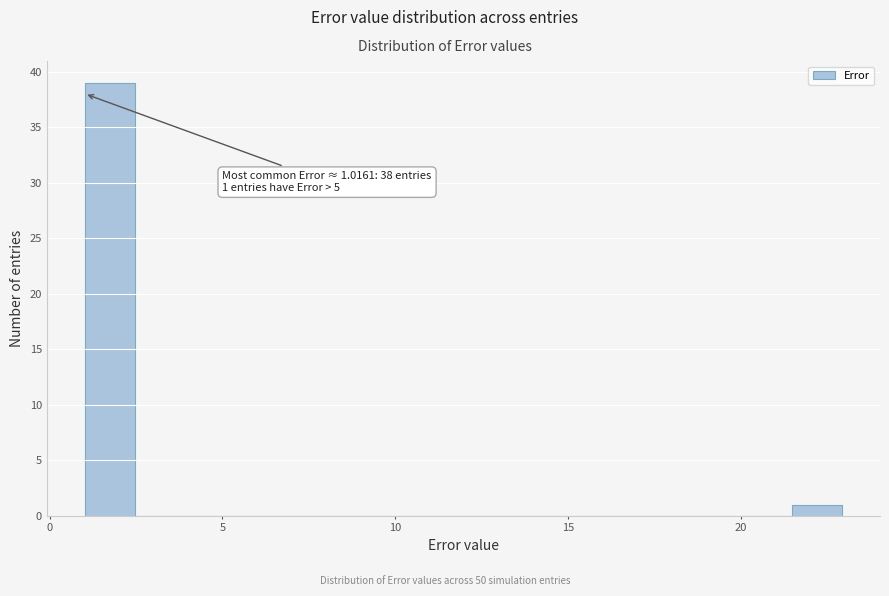

Read against the x-axis, roughly where is the centre of the tallest bar?

1.5